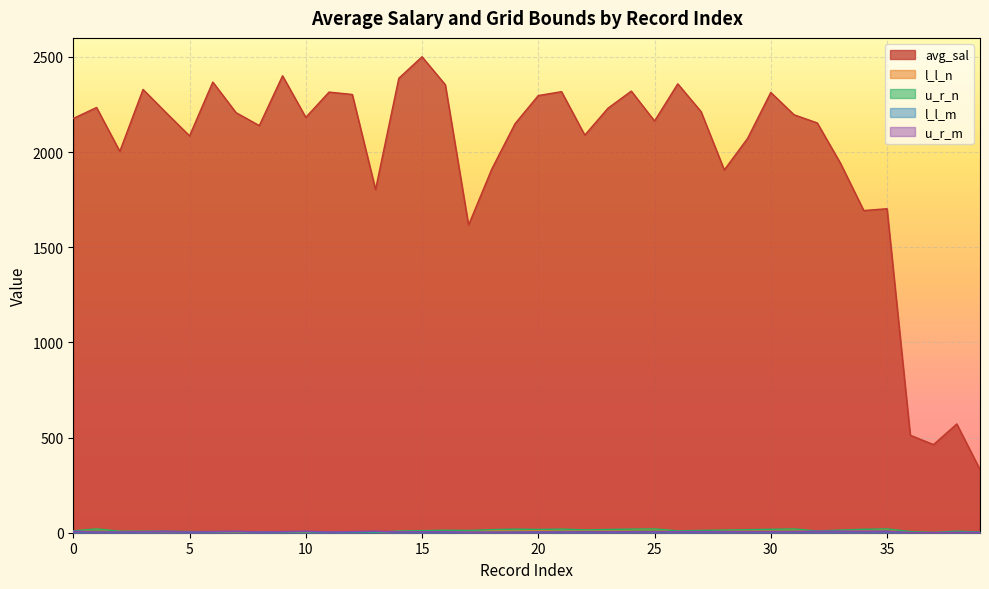

At which category is the sum across all series the highest?

15